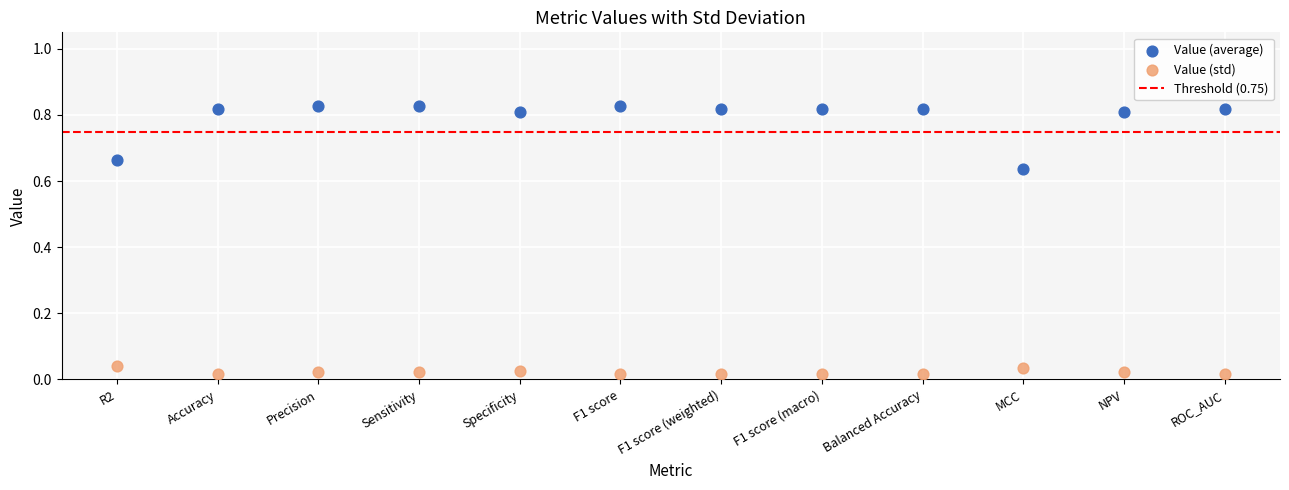

Which series has the widest spread of Y values?

Value (average)